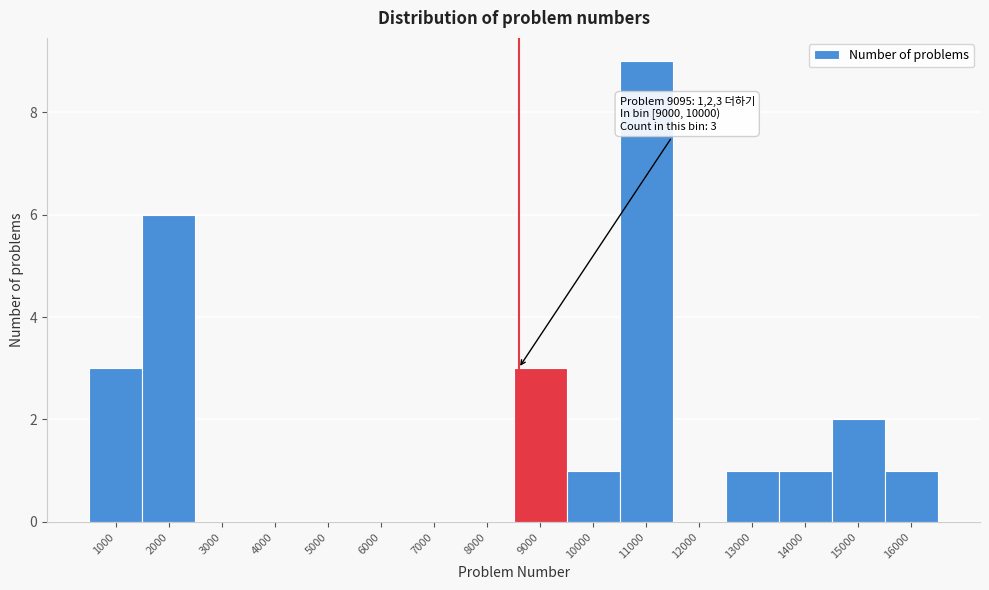

Reading left to right, transcribe all the data shown in this chart.

1000=3	2000=6	3000=0	4000=0	5000=0	6000=0	7000=0	8000=0	9000=3	10000=1	11000=9	12000=0	13000=1	14000=1	15000=2	16000=1